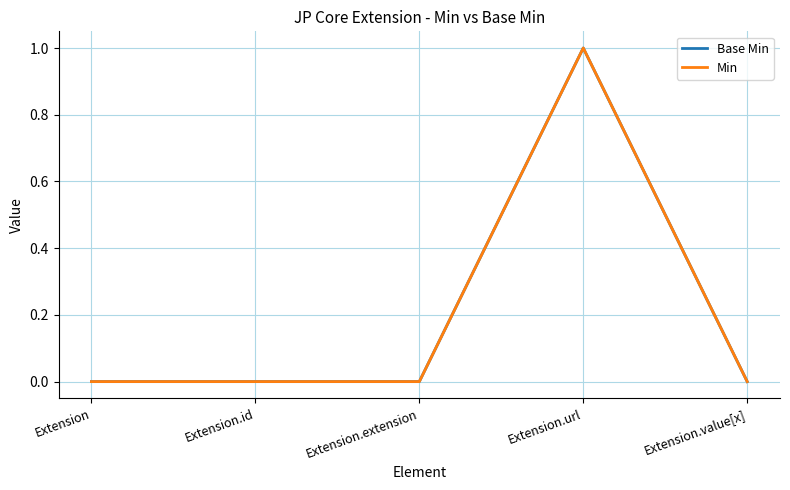

True or false: Base Min and Min cross at least once.

False